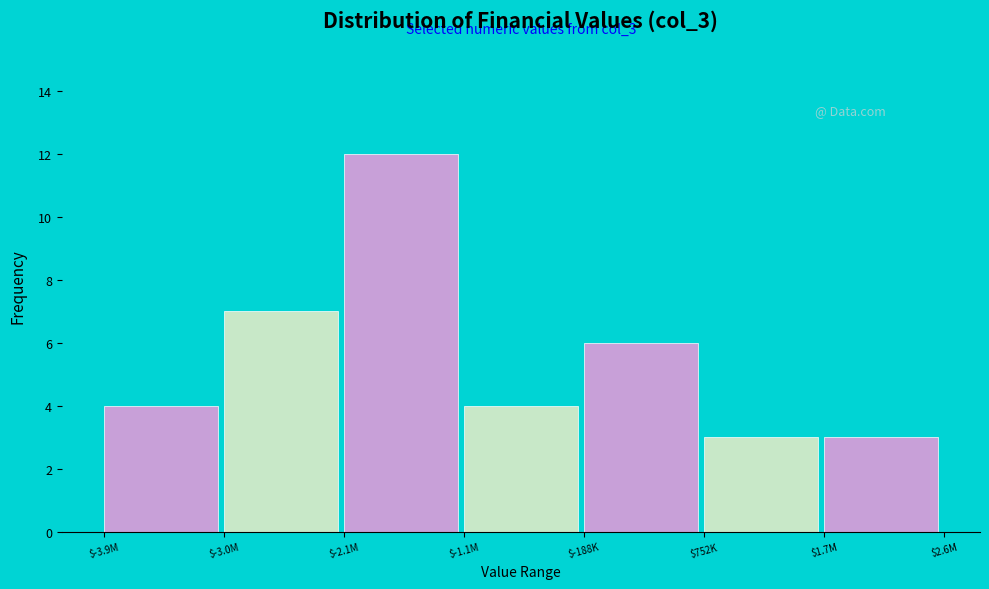

Reading left to right, transcribe all the data shown in this chart.

4	7	12	4	6	3	3